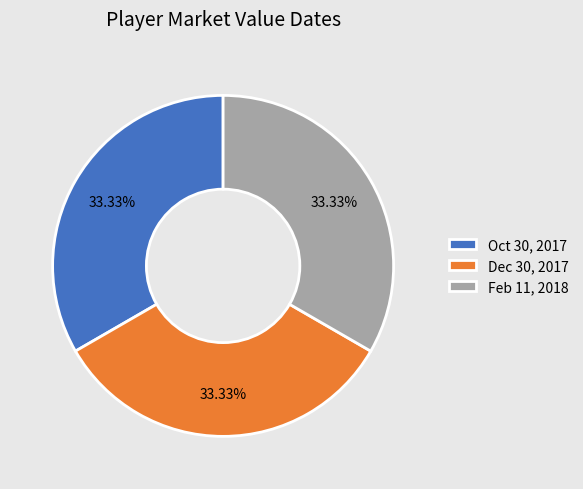

Count the number of slices in the pie.

3